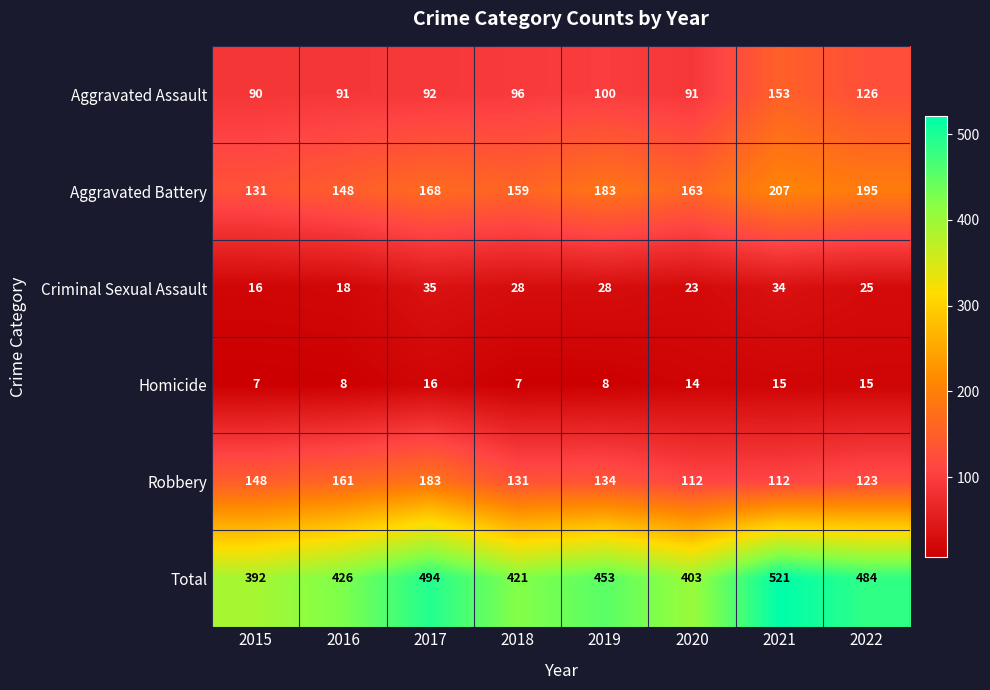

Read the Aggravated Assault value at 2019, to the nearest 10.

100